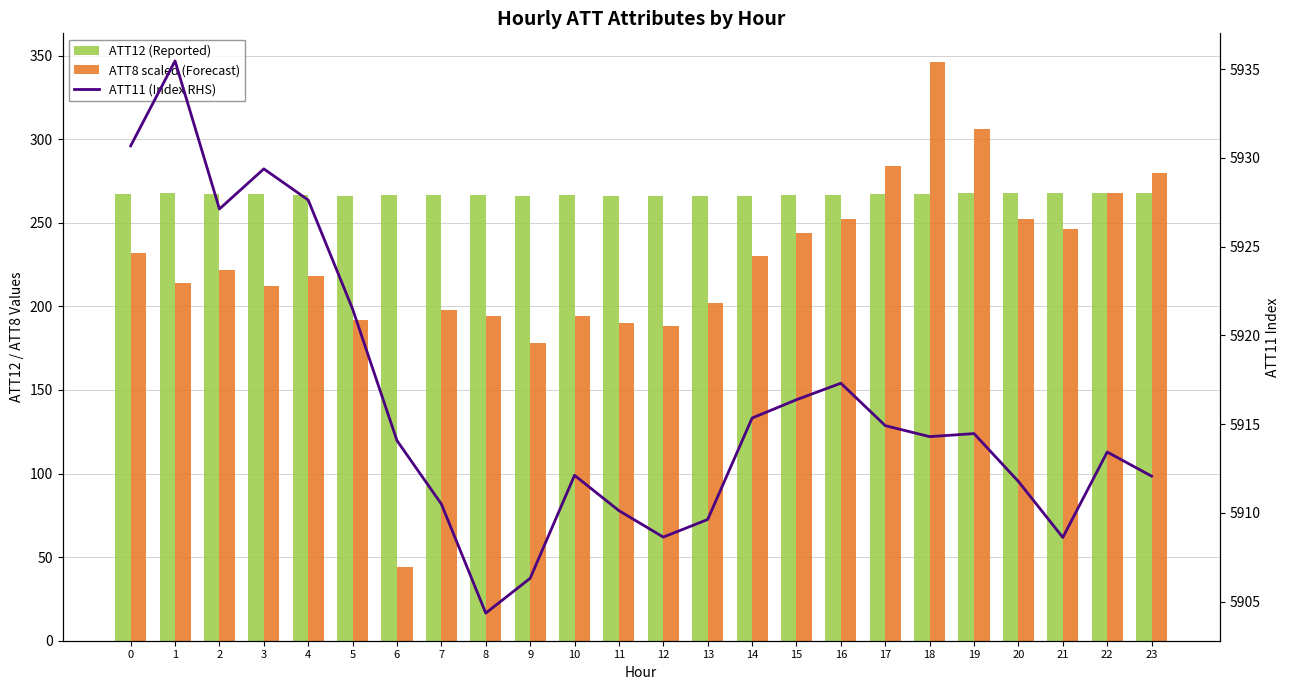

At how many categories does at least one series exceed 3750?

24